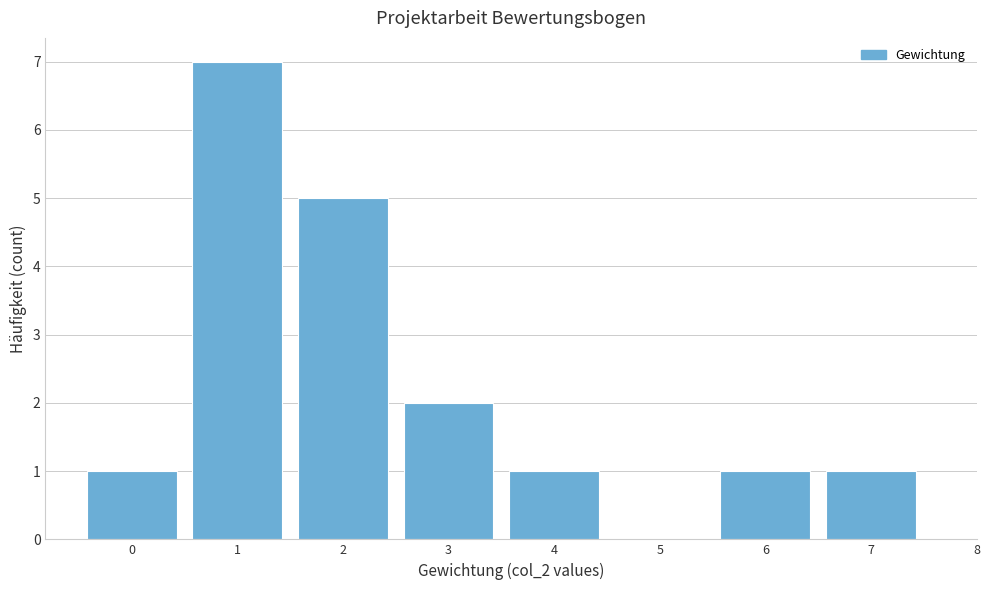

What is the height of the bar covering 3.5 to 4.5 on the x-axis? The values are not printed on the chart, so give them approximately, as read against the axis.

1